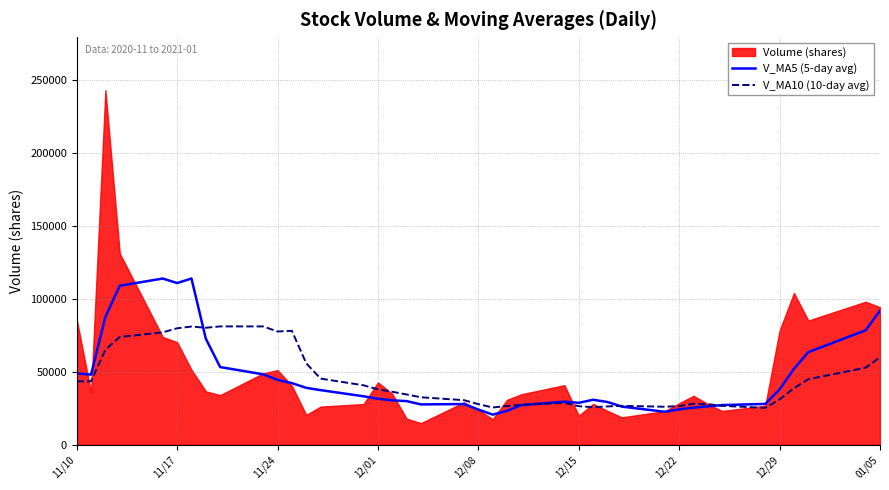

True or false: V_MA5 (5-day avg) and V_MA10 (10-day avg) intersect in this chart.

True